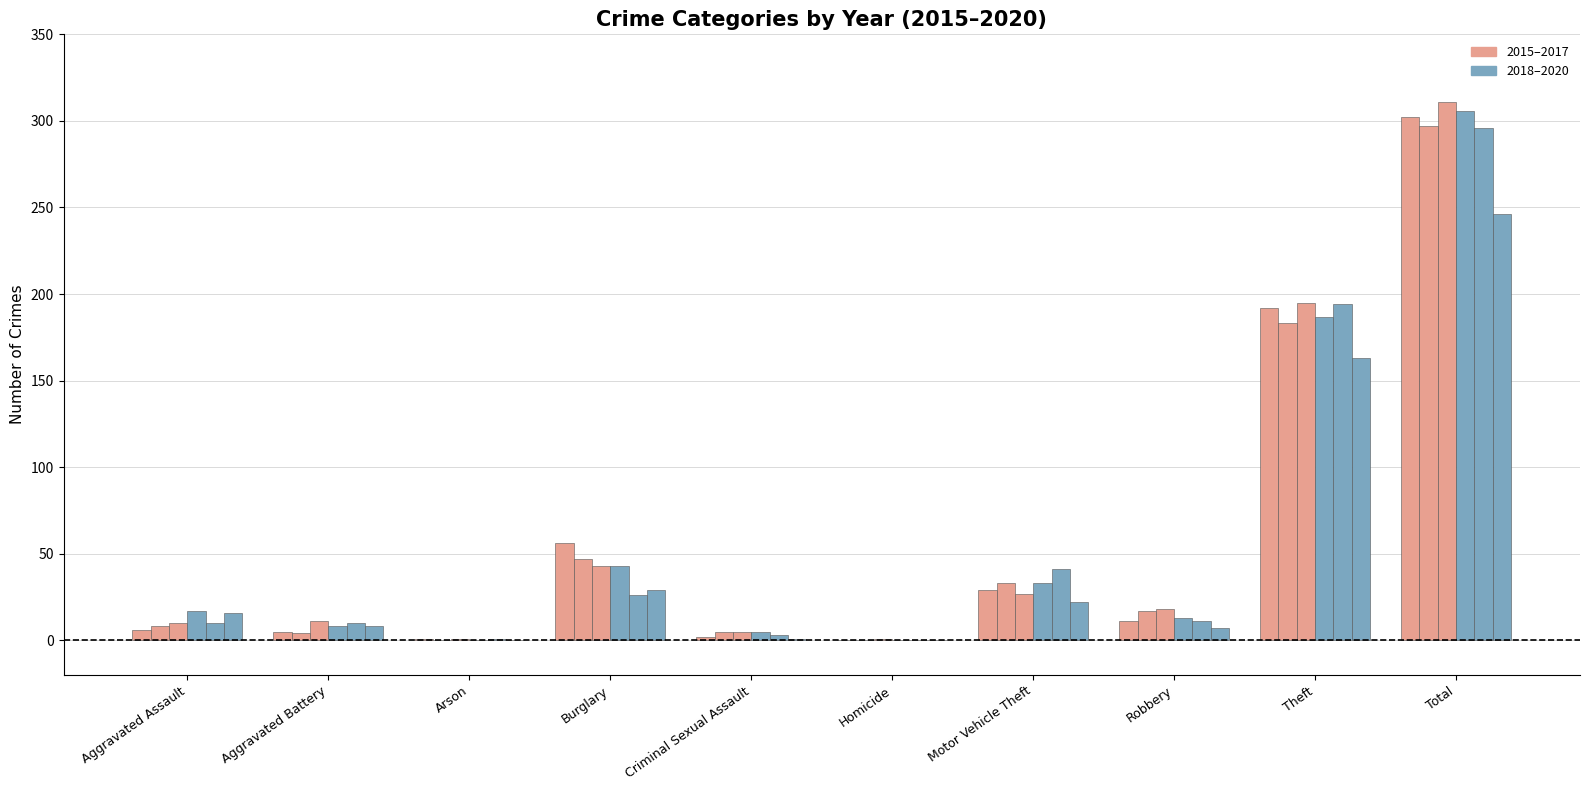

The 2020 series shows 0 at Arson. True or false?

True